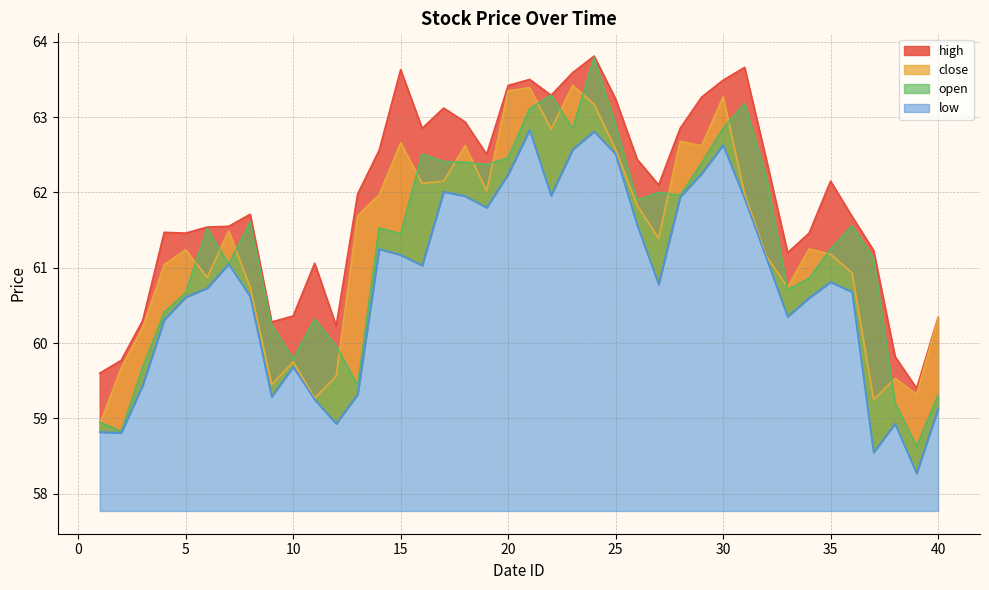

Which series has the widest spread of values?

open